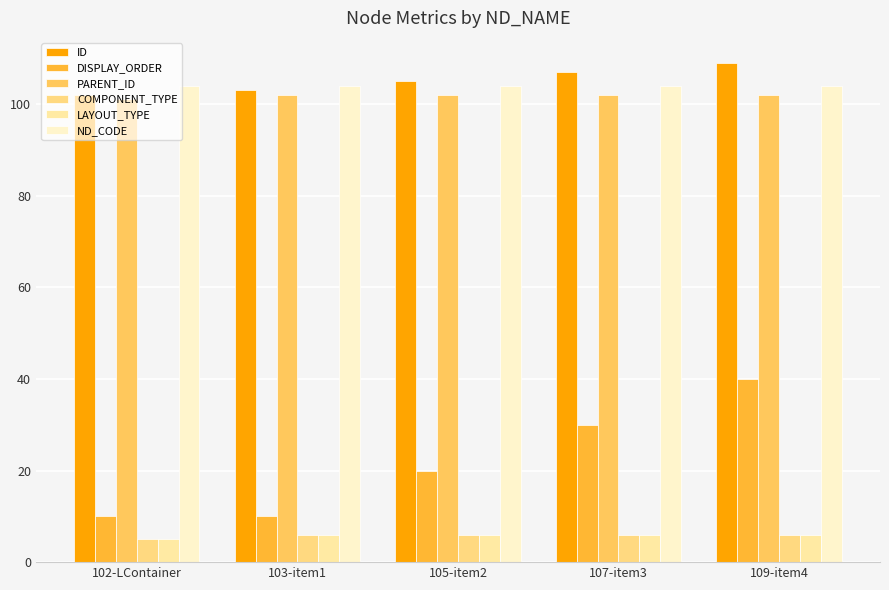

How many bars are there in each group?

6